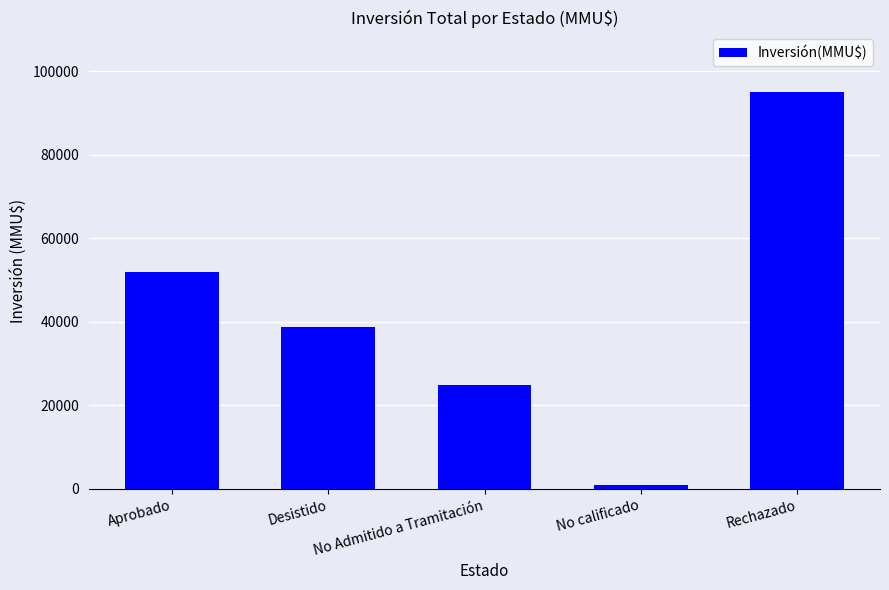

List the labels in order of value, largest first.

Rechazado, Aprobado, Desistido, No Admitido a Tramitación, No calificado